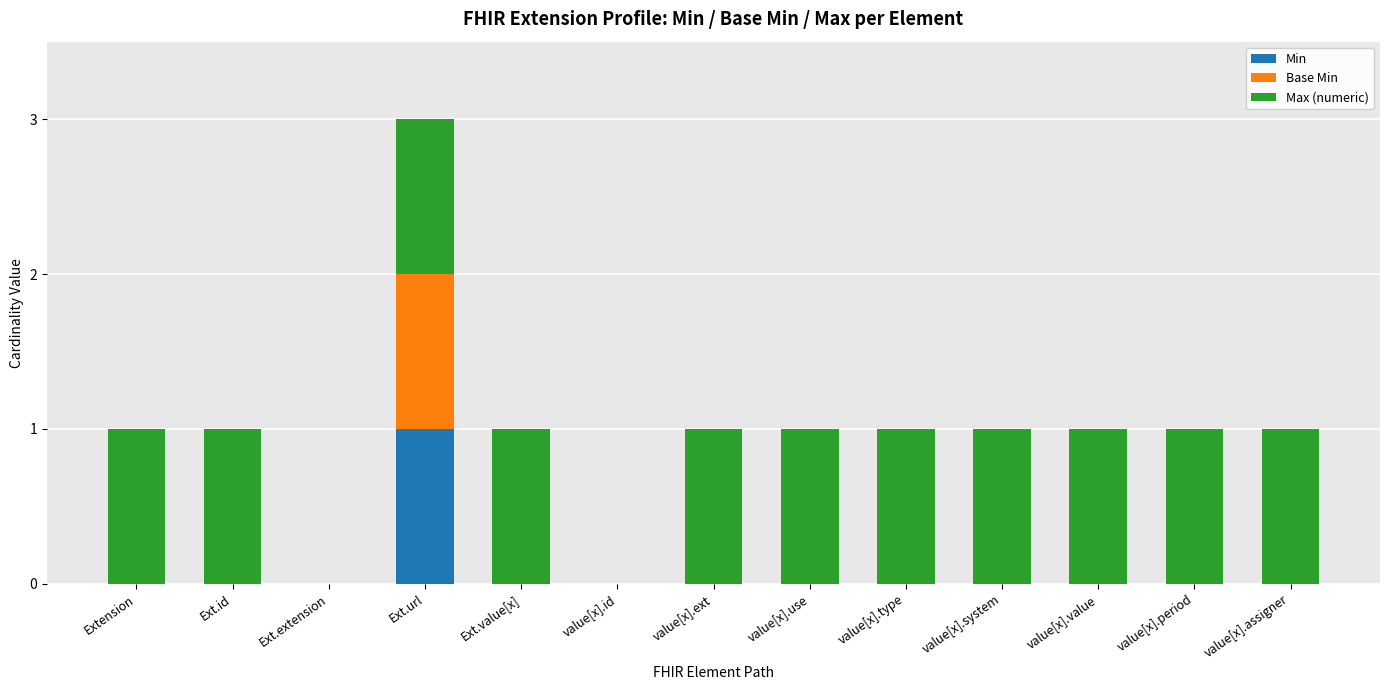

Are the bars grouped side by side (vs. stacked)?

No